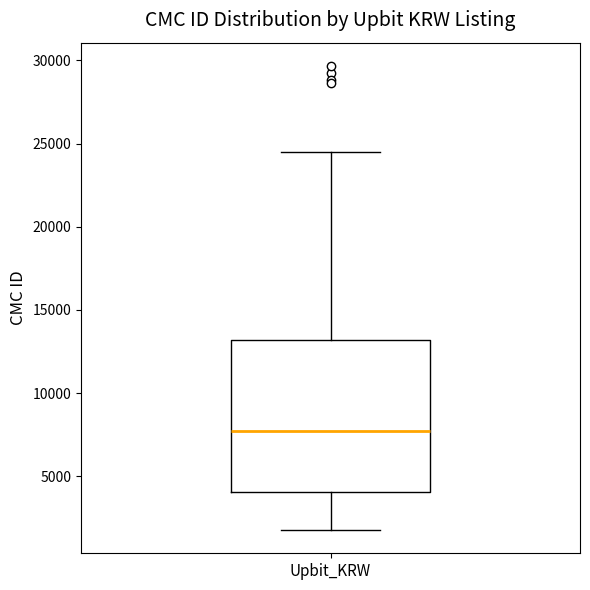

Transcribe this box plot: give where the median line is, the range the box spans, and where the two whiskers end, as read against the y-axis. The values are not printed on the chart, so give them approximately, as read against the axis.

median 7500, box 4000 to 13000, whiskers 2000 to 24500